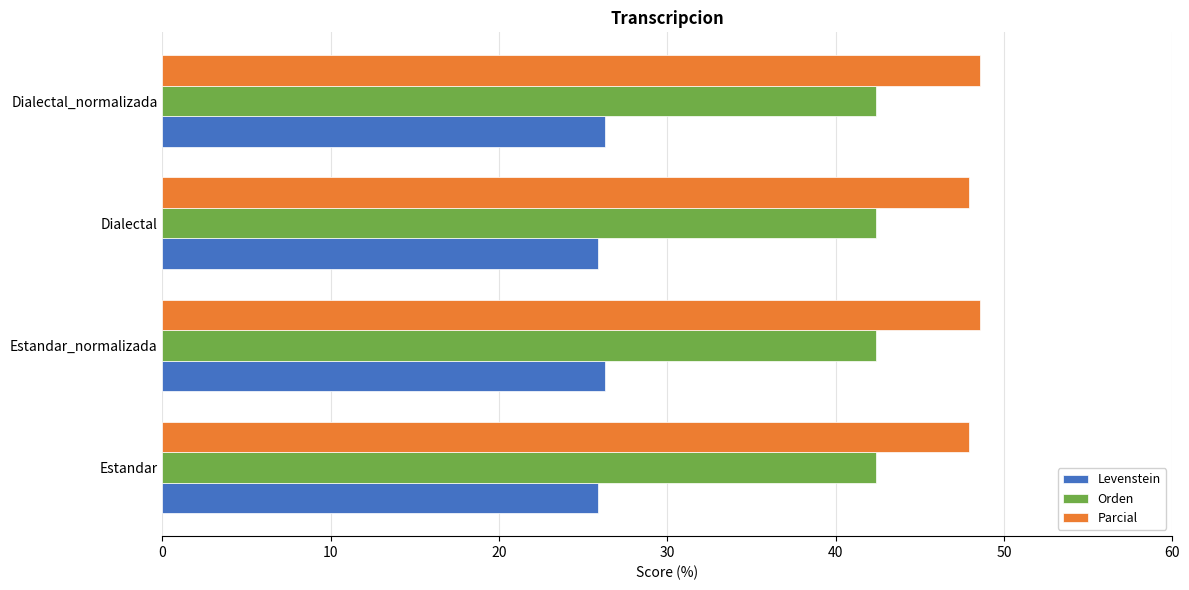

Read the Levenstein value at Estandar_normalizada.

26.3